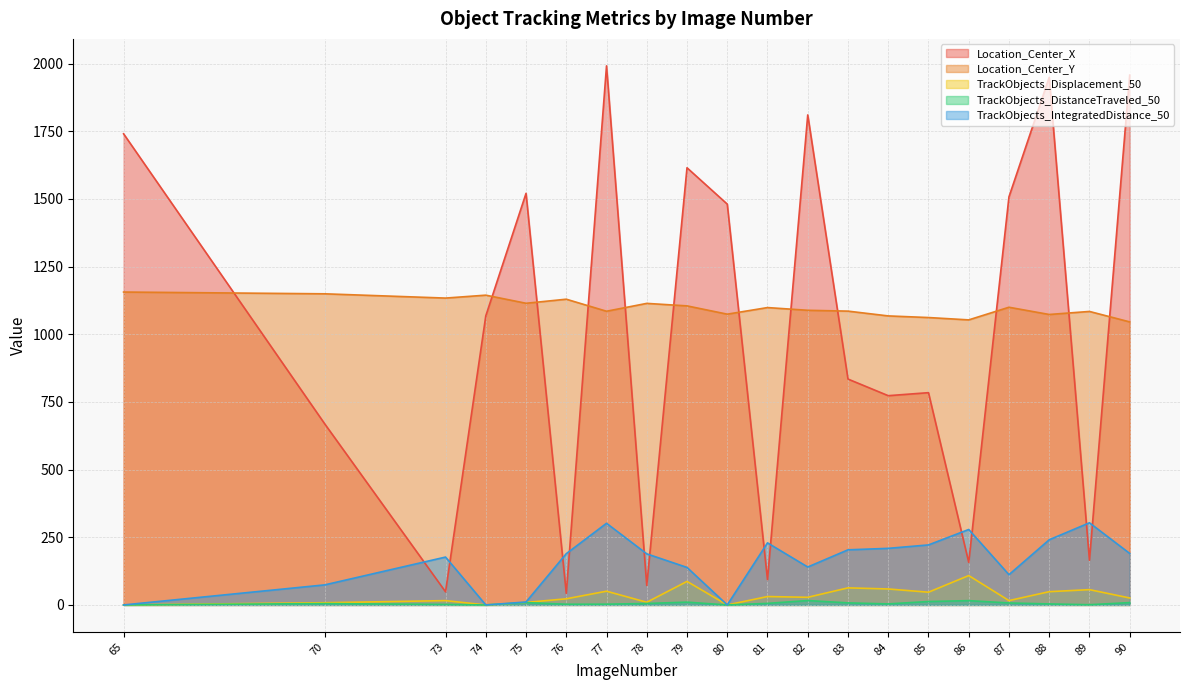

What is the value of the TrackObjects_IntegratedDistance_50 point at the 12th from the left?

140.2